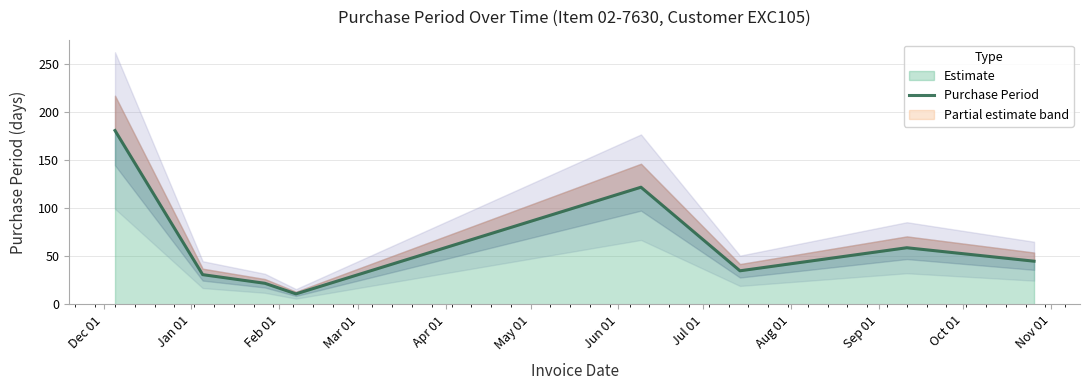

What is the maximum value for Estimate?

181